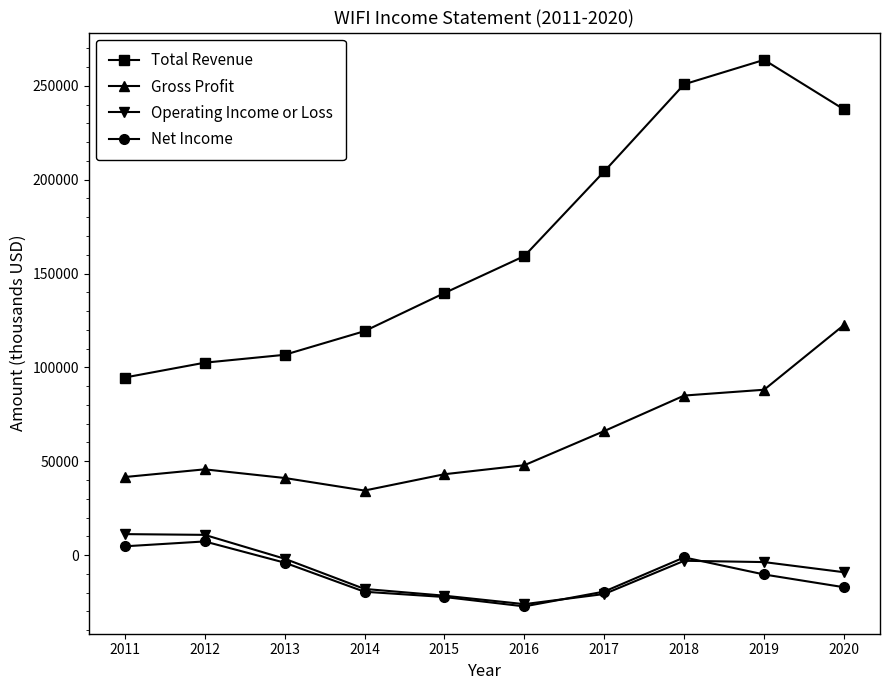

What is the smallest value displayed?

-27300